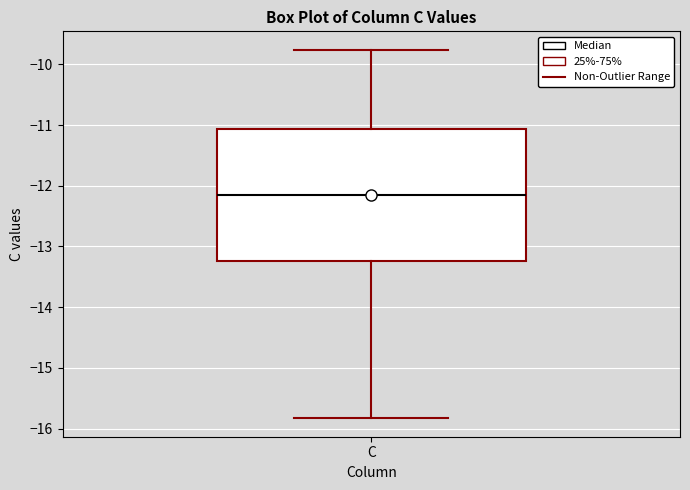

Transcribe this box plot: give where the median line is, the range the box spans, and where the two whiskers end, as read against the y-axis. The values are not printed on the chart, so give them approximately, as read against the axis.

median -12.2, box -13.2 to -11.1, whiskers -15.8 to -9.8